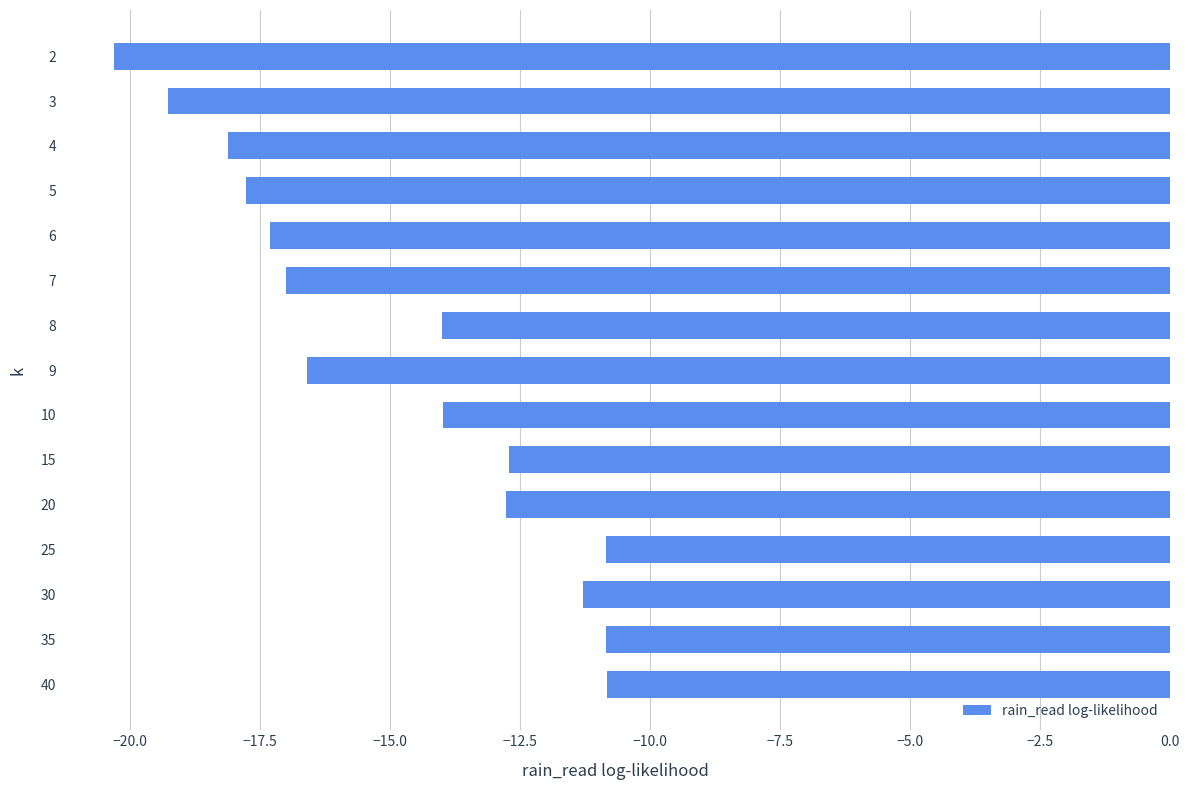

What is the smallest value displayed?

-20.3